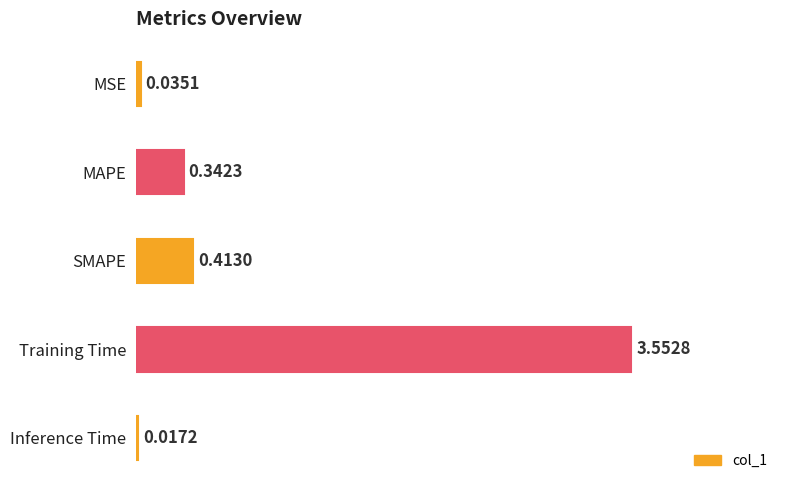

Rank the categories by value from lowest to highest.

Inference Time, MSE, MAPE, SMAPE, Training Time